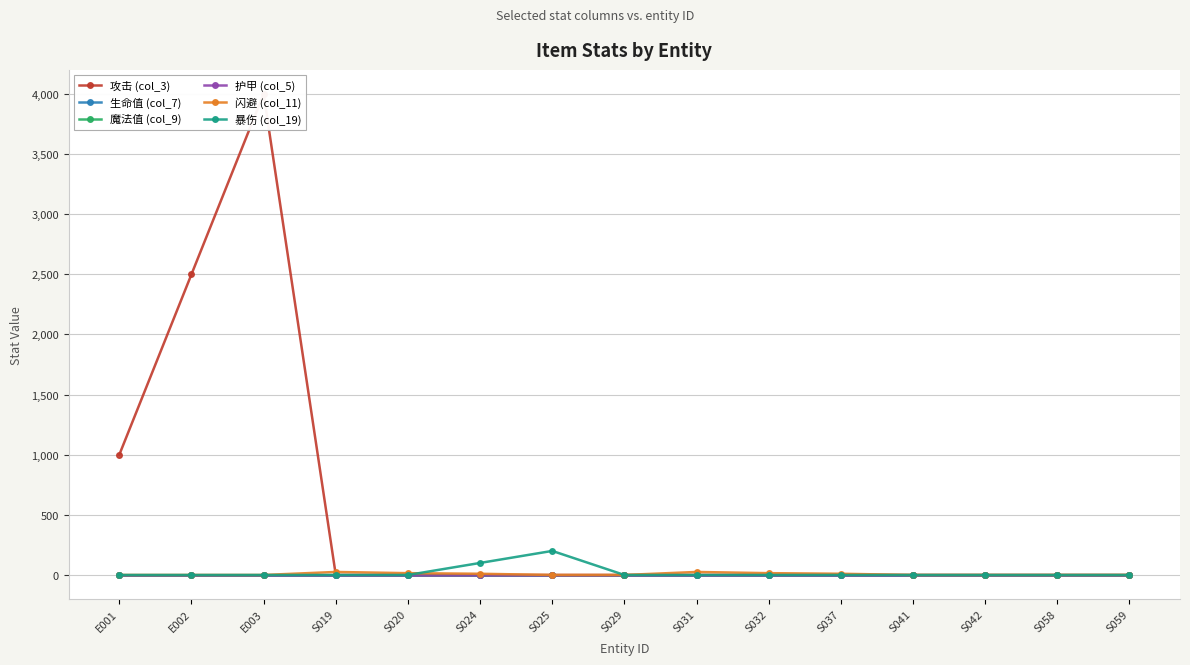

Reading right to left, transcribe all the data shown in this chart.

攻击 (col_3): S059=0	S058=0	S042=0	S041=0	S037=0	S032=0	S031=0	S029=0	S025=0	S024=0	S020=0	S019=0	E003=4000	E002=2500	E001=1000
生命值 (col_7): S059=0	S058=0	S042=0	S041=0	S037=0	S032=0	S031=0	S029=0	S025=0	S024=0	S020=0	S019=0	E003=0	E002=0	E001=0
魔法值 (col_9): S059=0	S058=0	S042=0	S041=0	S037=0	S032=0	S031=0	S029=0	S025=0	S024=0	S020=0	S019=0	E003=0	E002=0	E001=0
护甲 (col_5): S059=0	S058=0	S042=0	S041=0	S037=0	S032=0	S031=0	S029=0	S025=0	S024=0	S020=0	S019=0	E003=0	E002=0	E001=0
闪避 (col_11): S059=0	S058=0	S042=0	S041=0	S037=10	S032=15	S031=25	S029=0	S025=0	S024=10	S020=15	S019=25	E003=0	E002=0	E001=0
暴伤 (col_19): S059=0	S058=0	S042=0	S041=0	S037=0	S032=0	S031=0	S029=0	S025=200	S024=100	S020=0	S019=0	E003=0	E002=0	E001=0